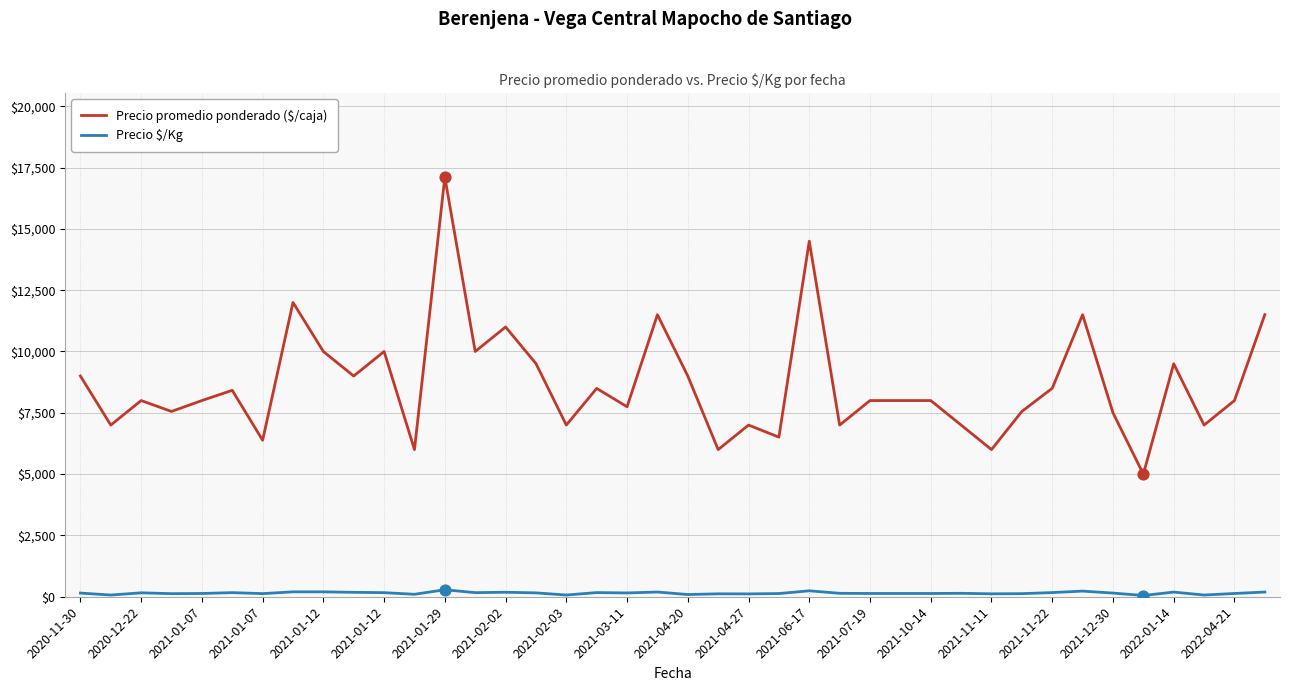

What are all the series names shown in the legend?

Precio promedio ponderado ($/caja), Precio $/Kg